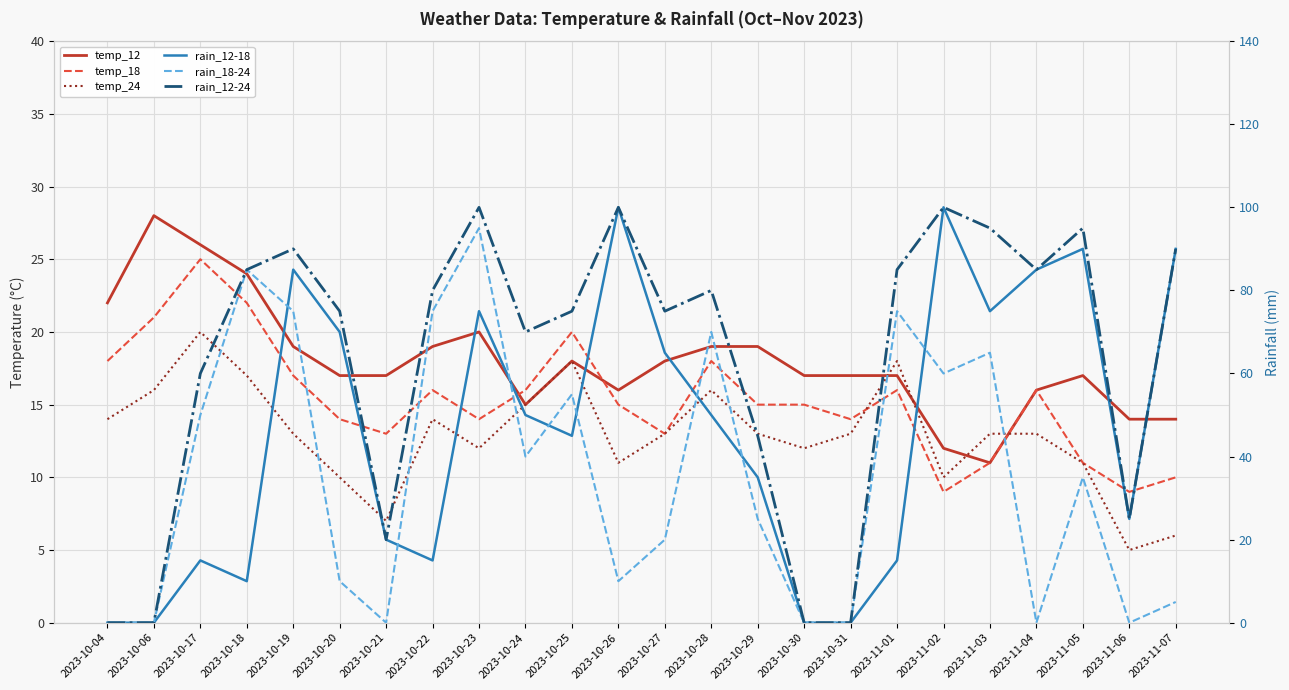

What position from the right is 2023-11-03?

5